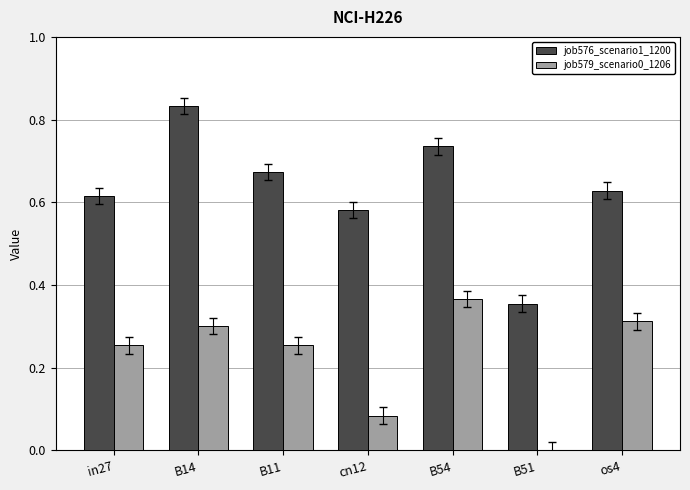

Is the value of job576_scenario1_1200 at in27 greater than the value of job579_scenario0_1206 at in27?

Yes